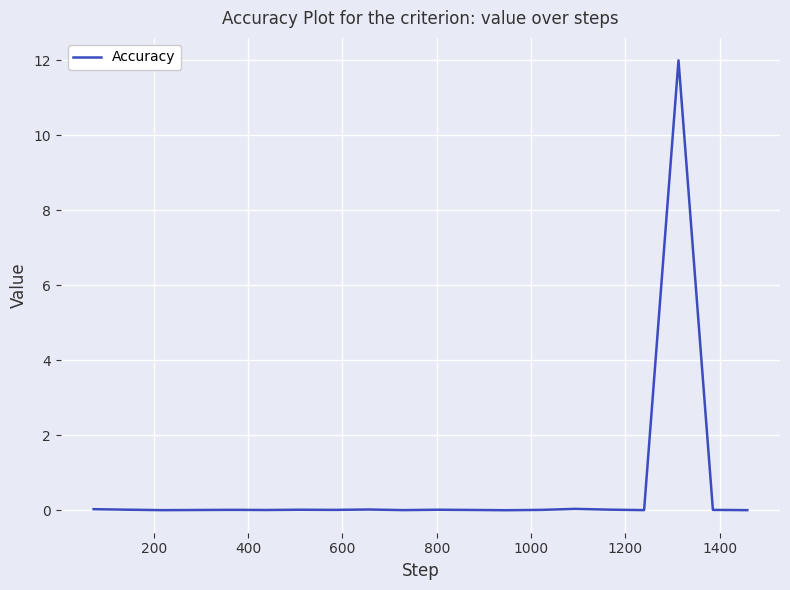

What is the maximum value shown in the chart?

12.0